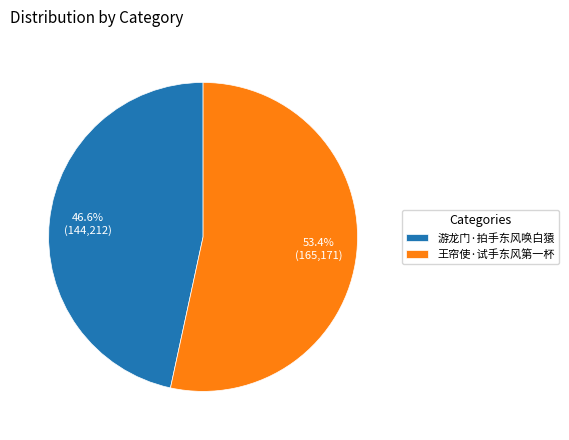

Between 王帘使·试手东风第一杯 and 游龙门·拍手东风唤白猿, which is larger?

王帘使·试手东风第一杯